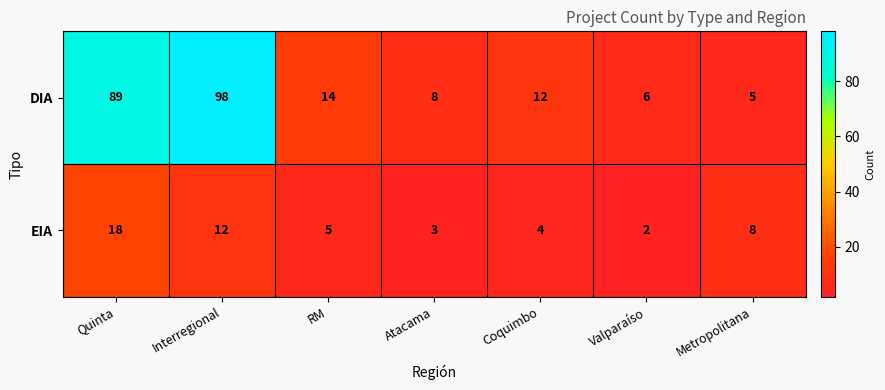

Is it true that EIA equals 5 at RM?

True